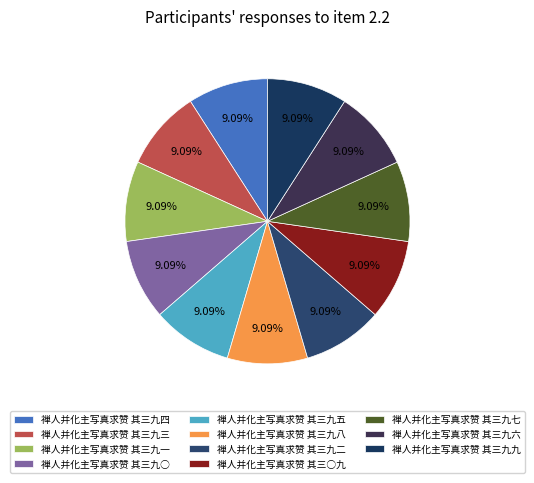

Which category has the smallest portion of the pie?

禅人并化主写真求赞 其三九二